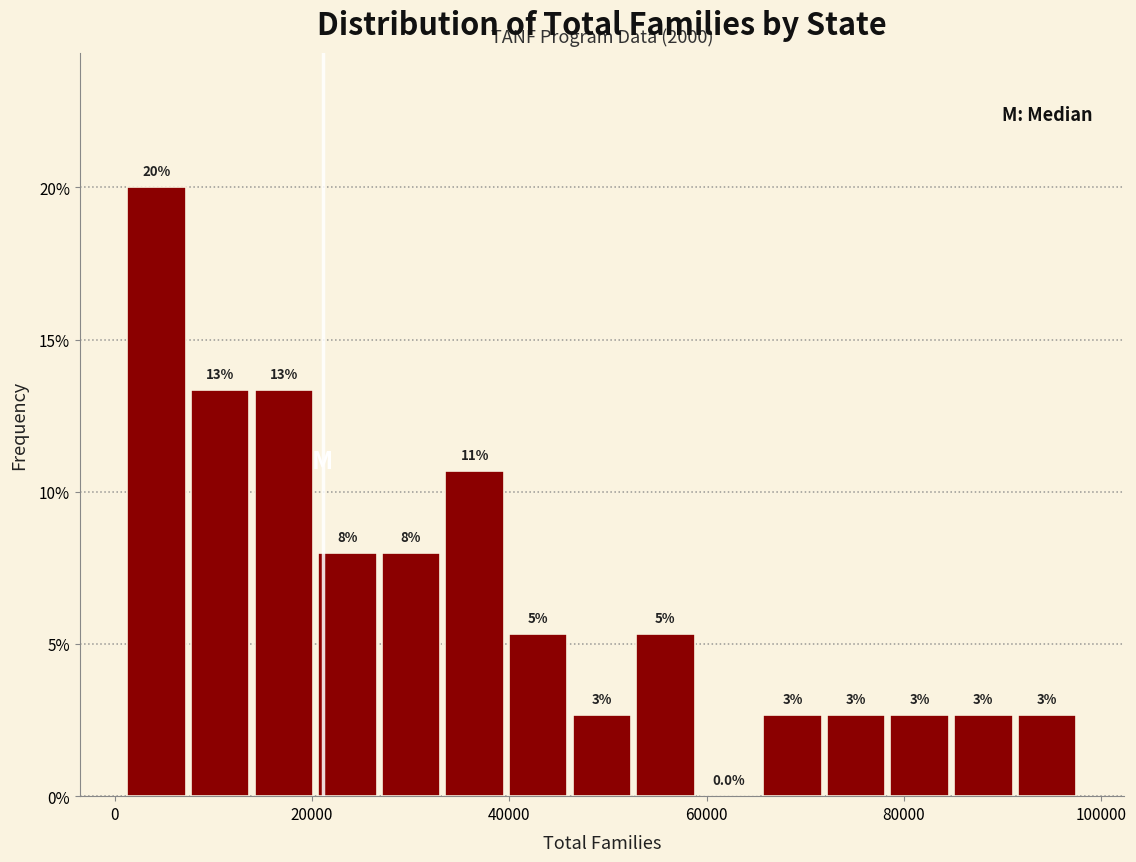

Read against the x-axis, roughly where is the centre of the tallest bar?

4000